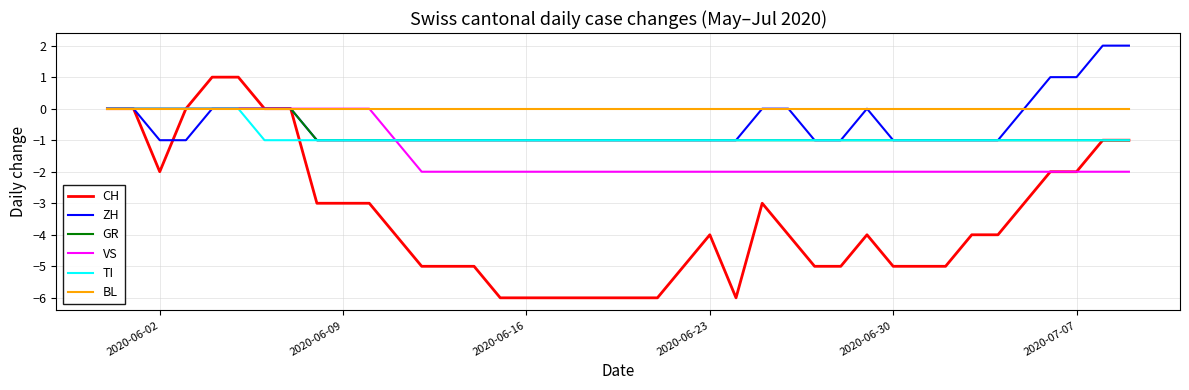

Which series has the widest spread of values?

CH